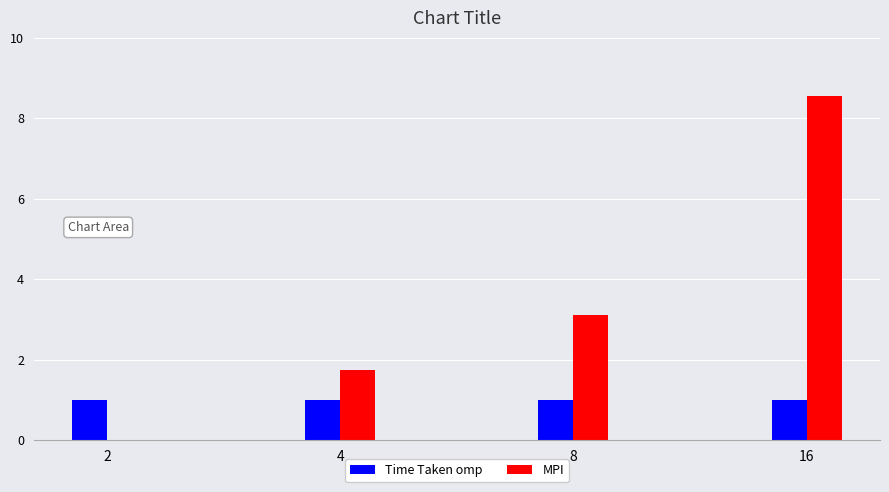

Reading right to left, what are all the values shown in this chart?

Time Taken omp: 1.0	1.0	1.0	1.0
MPI: 8.6	3.1	1.8	0.0